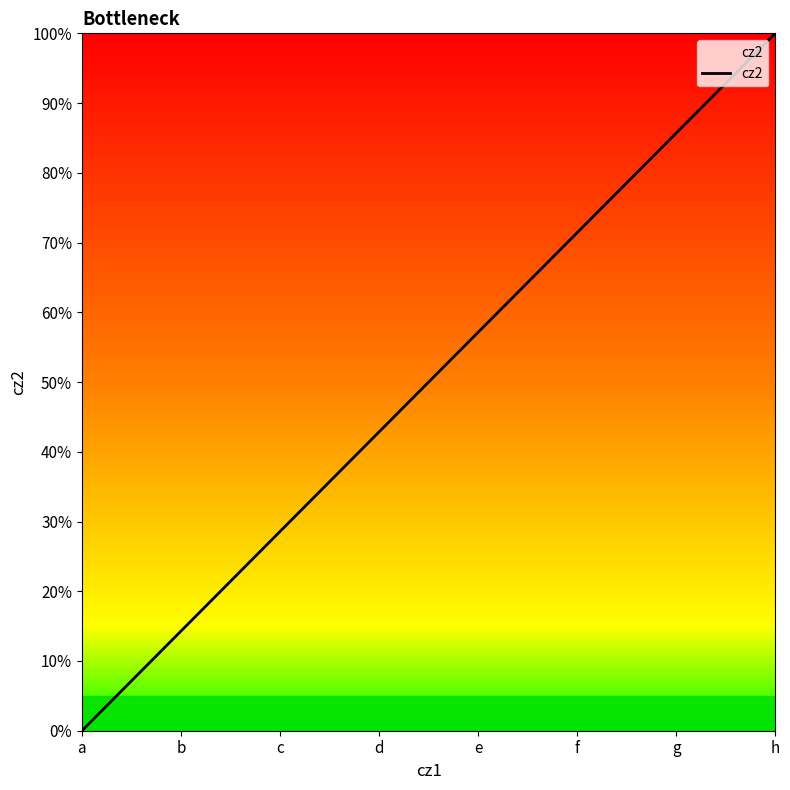

List the labels in order of value, largest first.

h, g, f, e, d, c, b, a